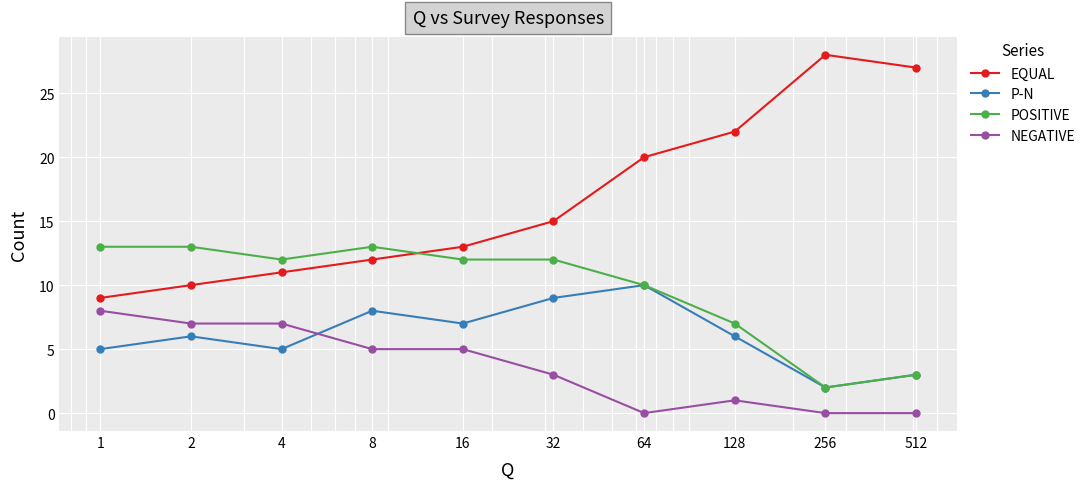

True or false: NEGATIVE and EQUAL cross at least once.

False